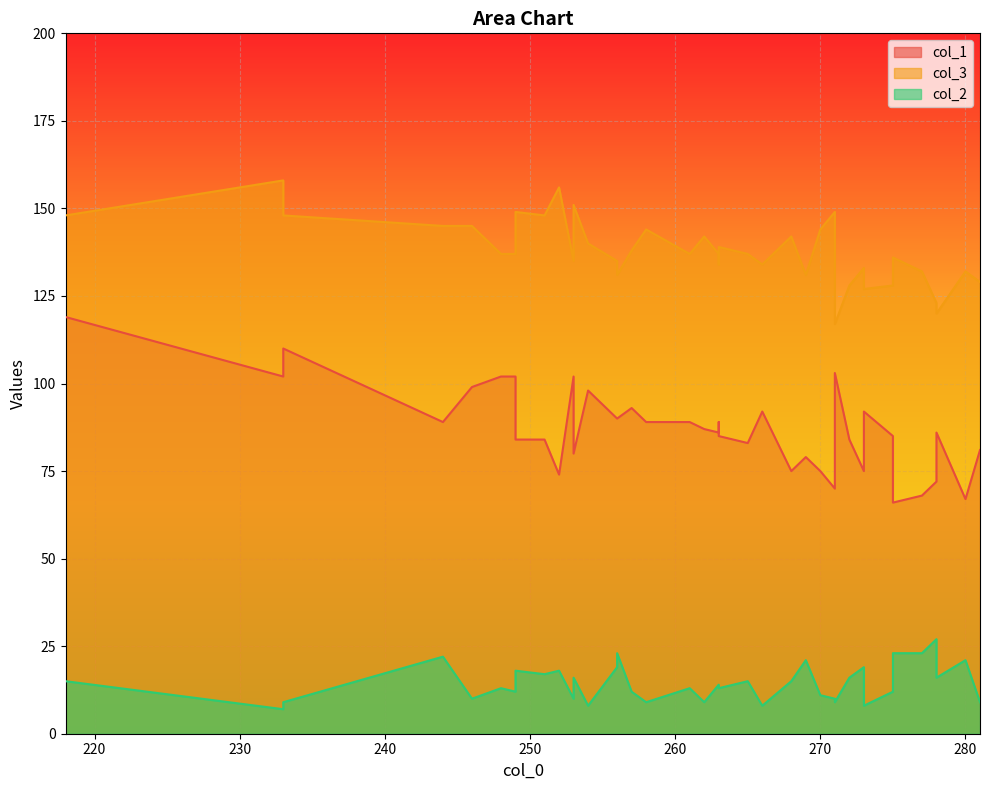

At which label does col_1 first exceed 86?

218